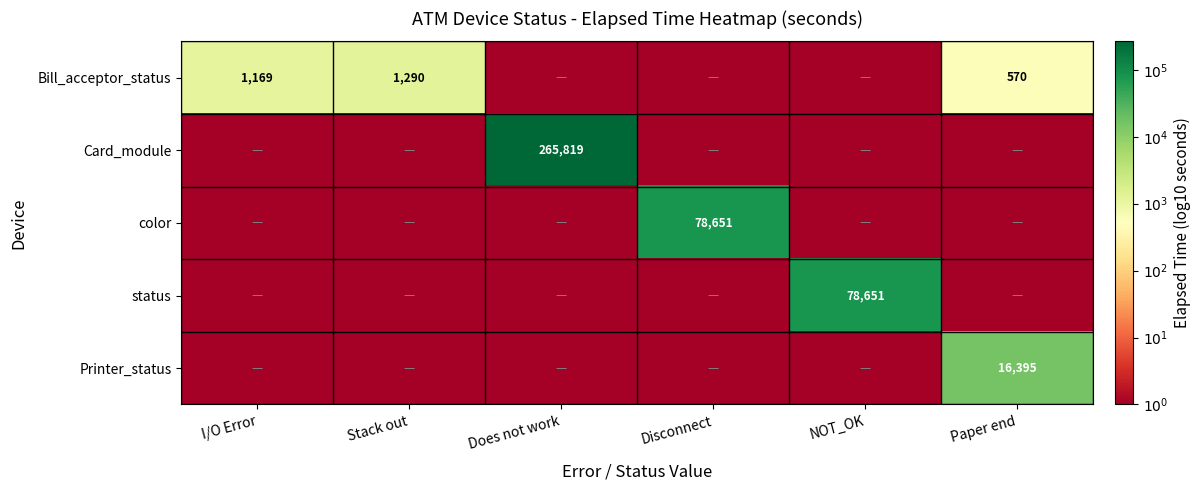

True or false: status has a value of 118607 at NOT_OK.

False